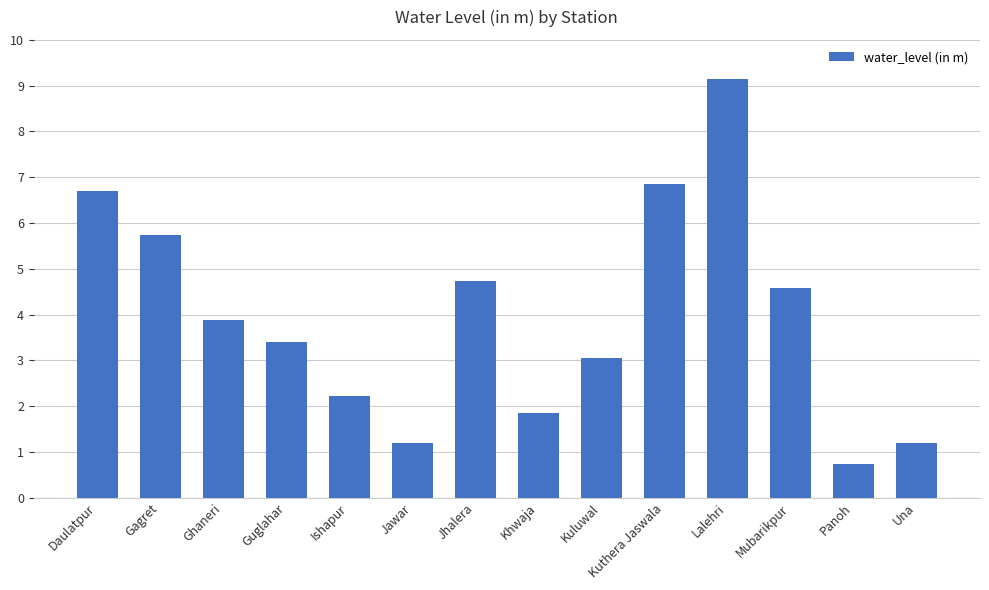

Reading left to right, list all the values displayed in this chart.

6.7	5.7	3.9	3.4	2.2	1.2	4.7	1.9	3.1	6.9	9.2	4.6	0.7	1.2